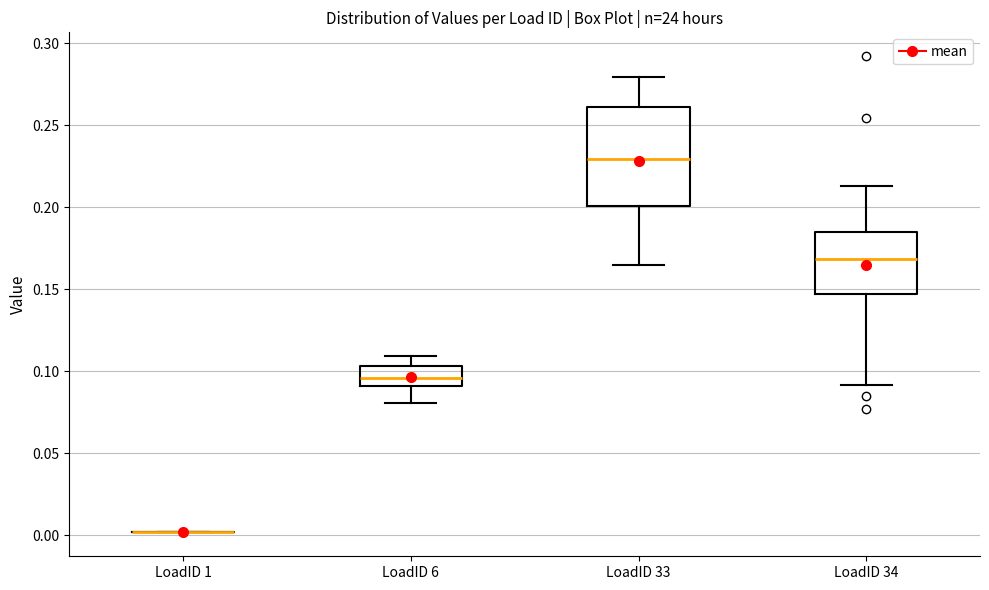

Comparing the boxes themselves (not the whiskers), which one is the tallest?

LoadID 33